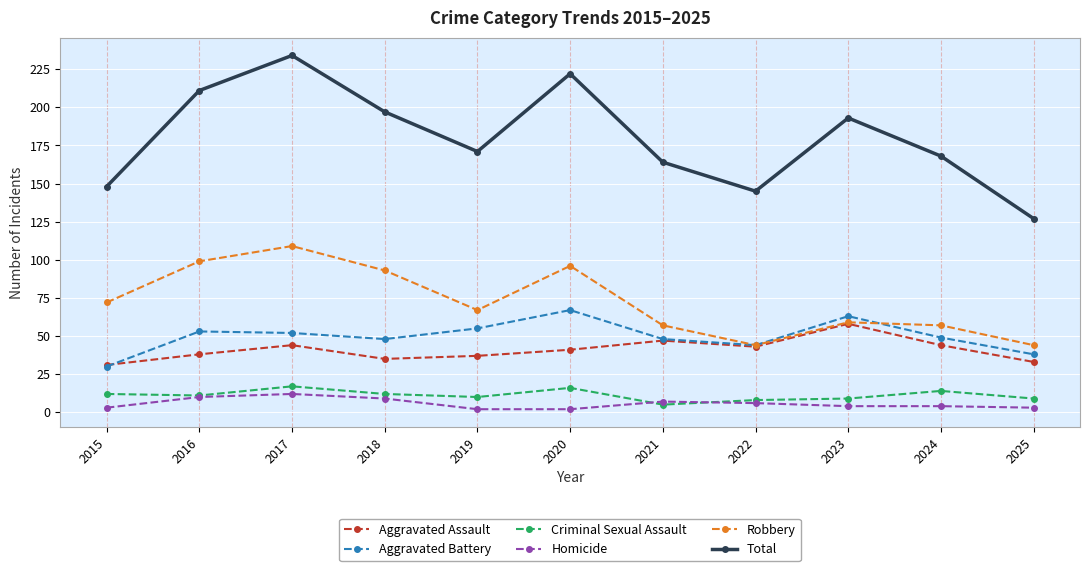

The Aggravated Assault series shows 58 at 2024. True or false?

False